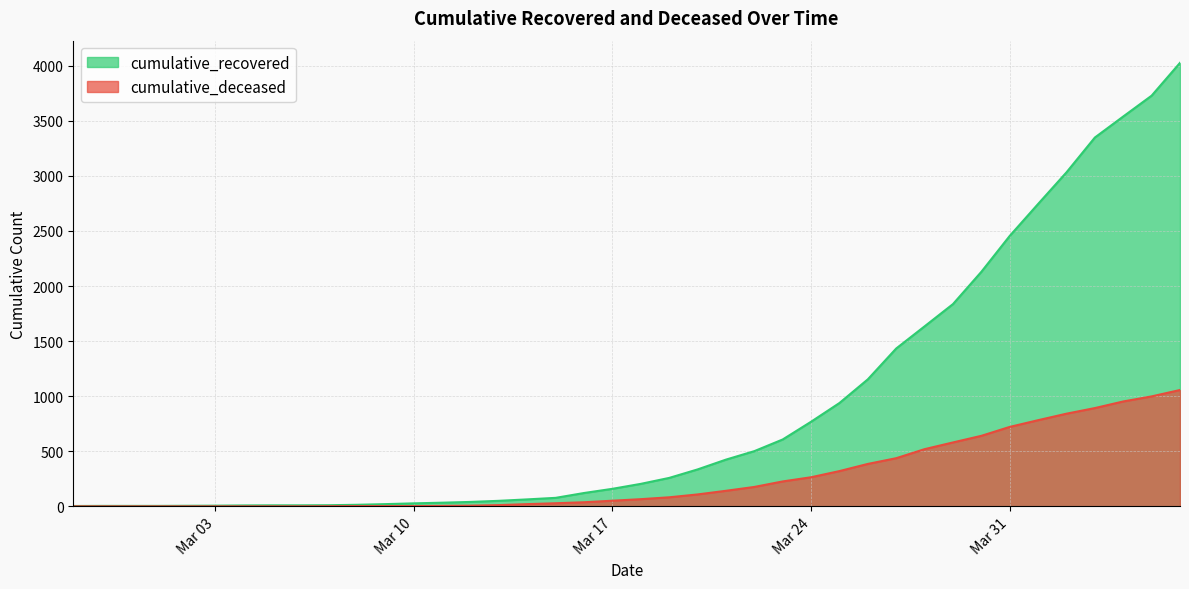

Is the value of cumulative_recovered at 2020-03-21 greater than the value of cumulative_deceased at 2020-03-28?

No